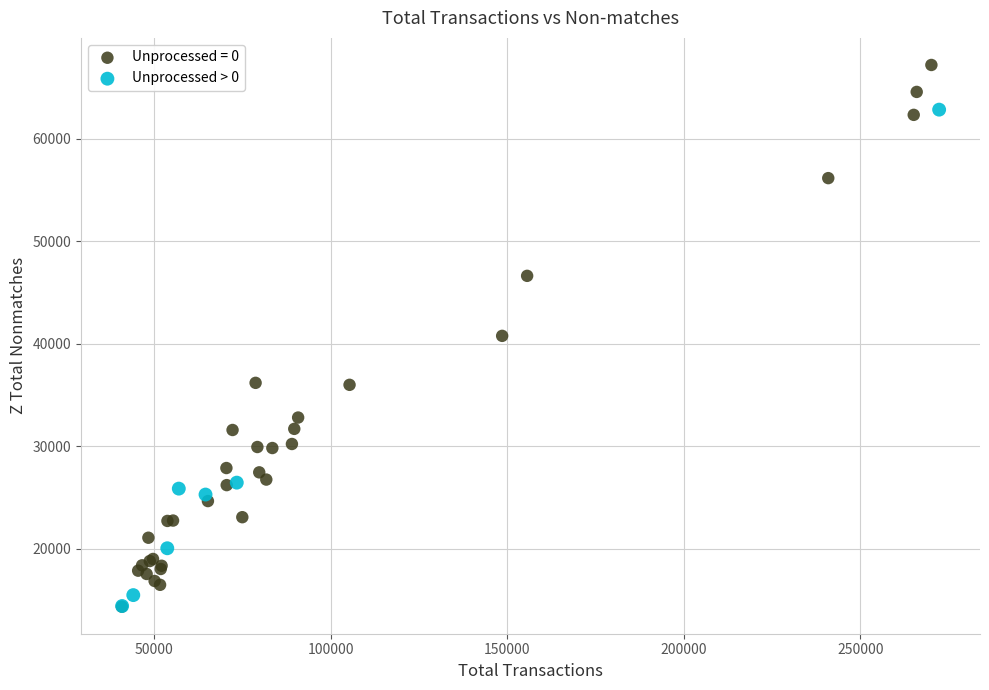

Which series reaches the maximum Y coordinate?

Unprocessed = 0